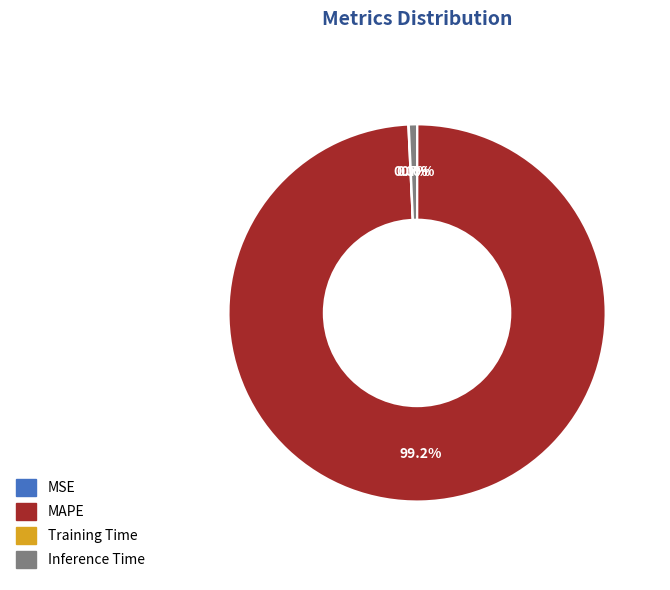

What percentage is NOT represented by Inference Time?

99.3%